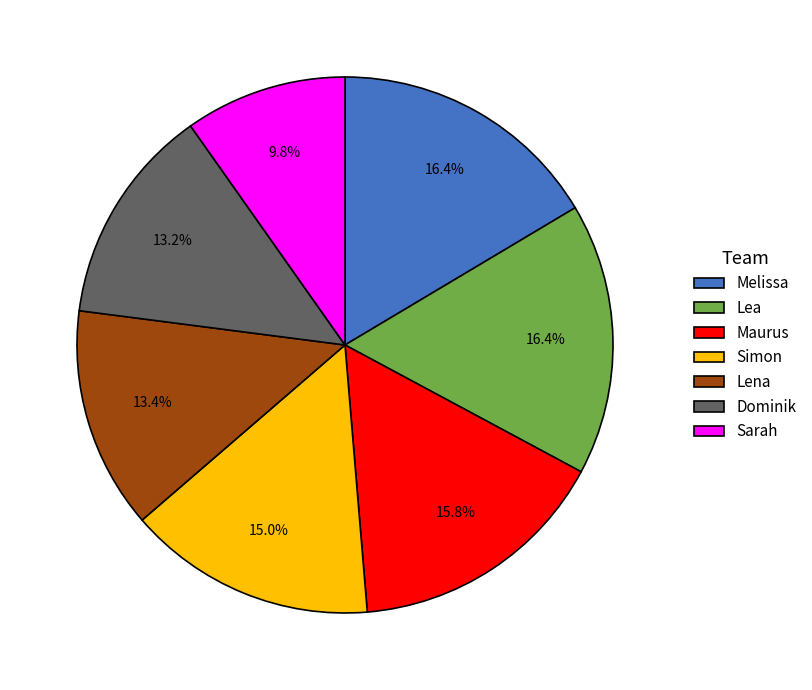

Is it true that Lea is 28% of the pie?

False